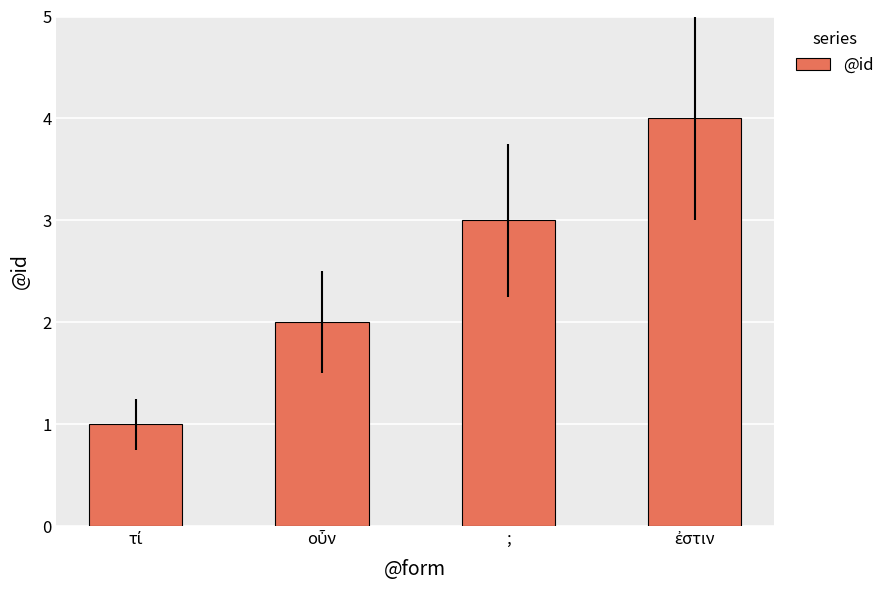

What is the difference between the maximum and minimum values?

3